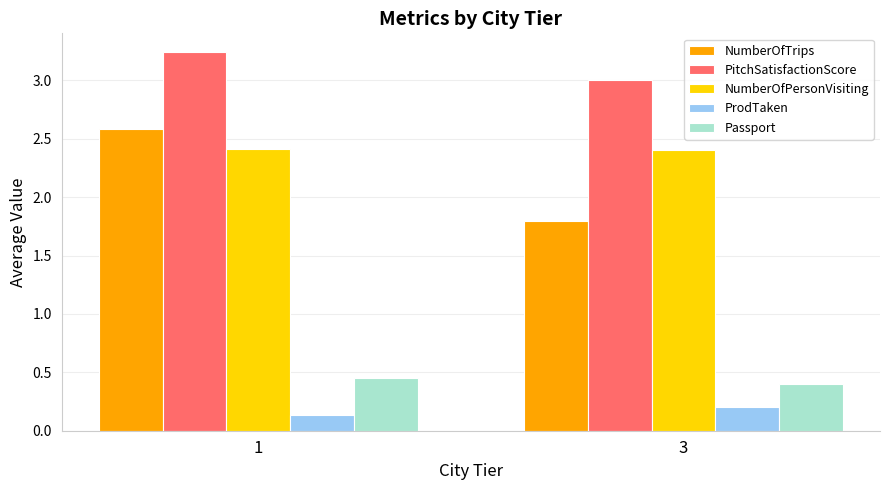

What is the minimum value for NumberOfTrips?

1.8